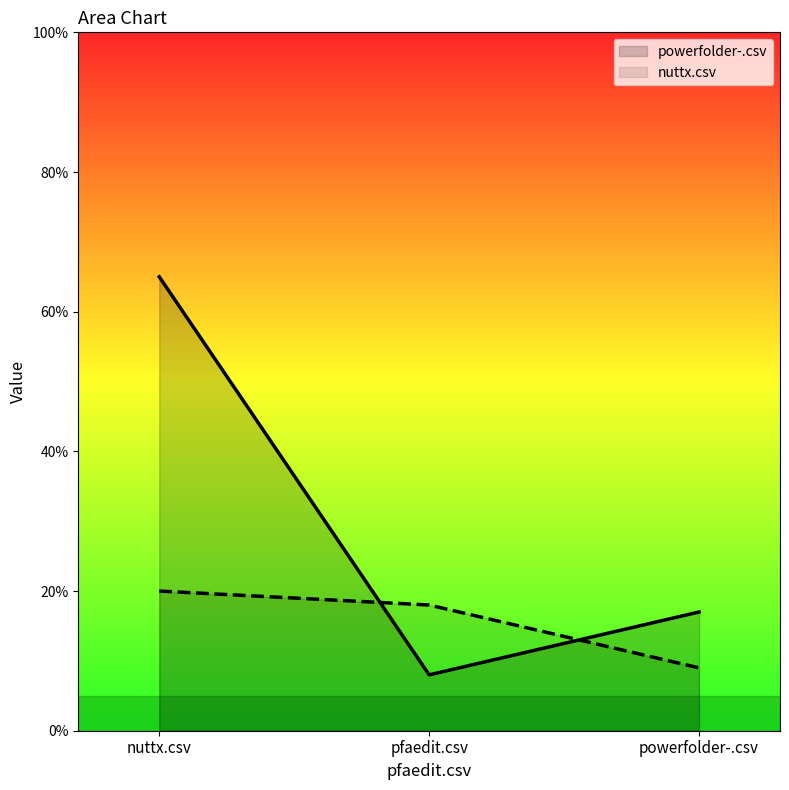

Between pfaedit.csv and powerfolder-.csv, which series saw the biggest shift?

powerfolder-.csv